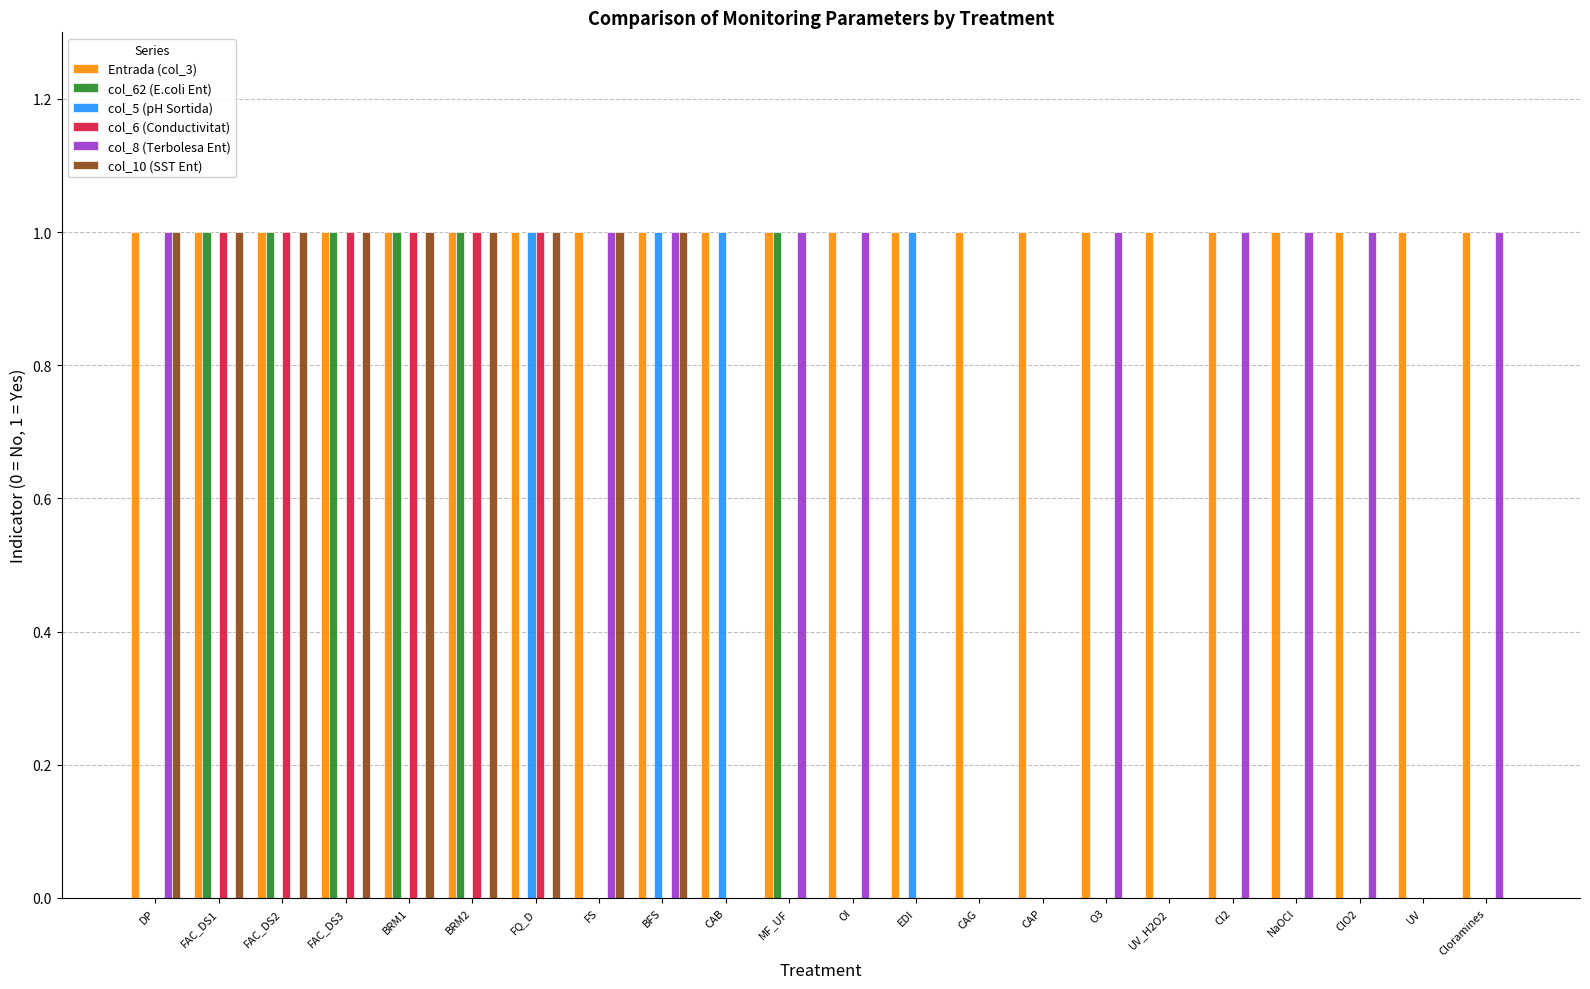

Count the number of data series in this chart.

6